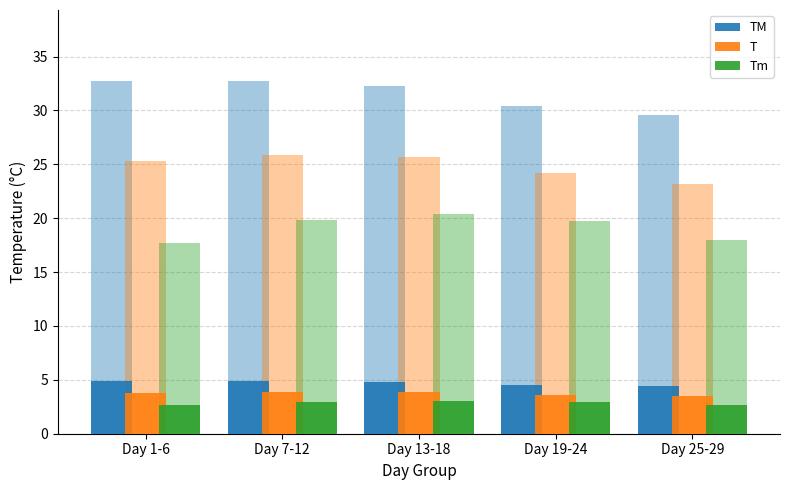

Rank the series by their maximum value, from highest to lowest.

TM, T, Tm